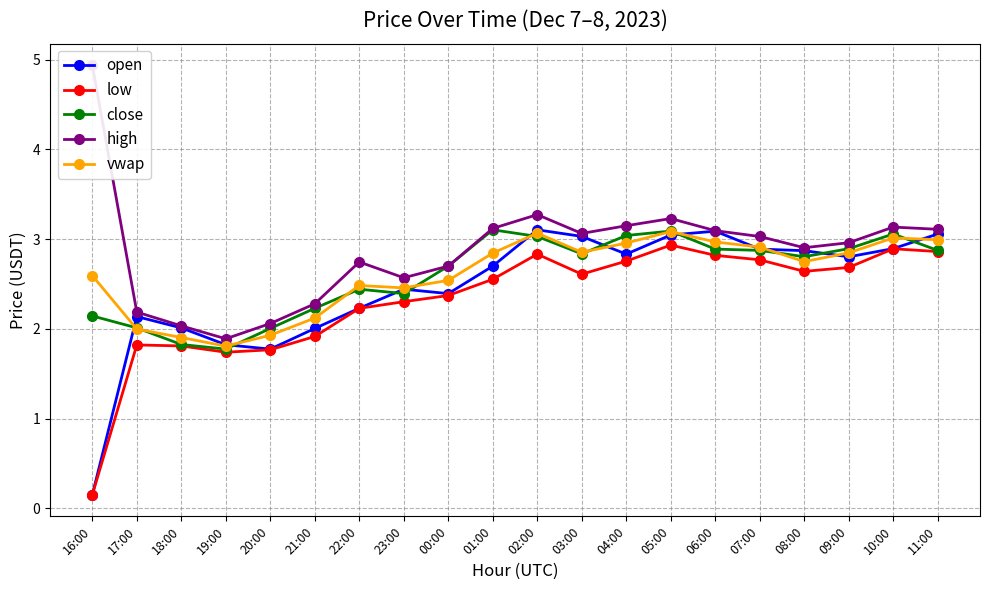

Reading left to right, transcribe all the data shown in this chart.

open: 16:00=0.1	17:00=2.1	18:00=2.0	19:00=1.8	20:00=1.8	21:00=2.0	22:00=2.2	23:00=2.4	00:00=2.4	01:00=2.7	02:00=3.1	03:00=3.0	04:00=2.8	05:00=3.0	06:00=3.1	07:00=2.9	08:00=2.9	09:00=2.8	10:00=2.9	11:00=3.1
low: 16:00=0.1	17:00=1.8	18:00=1.8	19:00=1.7	20:00=1.8	21:00=1.9	22:00=2.2	23:00=2.3	00:00=2.4	01:00=2.6	02:00=2.8	03:00=2.6	04:00=2.8	05:00=2.9	06:00=2.8	07:00=2.8	08:00=2.6	09:00=2.7	10:00=2.9	11:00=2.9
close: 16:00=2.1	17:00=2.0	18:00=1.8	19:00=1.8	20:00=2.0	21:00=2.2	22:00=2.4	23:00=2.4	00:00=2.7	01:00=3.1	02:00=3.0	03:00=2.8	04:00=3.0	05:00=3.1	06:00=2.9	07:00=2.9	08:00=2.8	09:00=2.9	10:00=3.1	11:00=2.9
high: 16:00=4.9	17:00=2.2	18:00=2.0	19:00=1.9	20:00=2.1	21:00=2.3	22:00=2.7	23:00=2.6	00:00=2.7	01:00=3.1	02:00=3.3	03:00=3.1	04:00=3.1	05:00=3.2	06:00=3.1	07:00=3.0	08:00=2.9	09:00=3.0	10:00=3.1	11:00=3.1
vwap: 16:00=2.6	17:00=2.0	18:00=1.9	19:00=1.8	20:00=1.9	21:00=2.1	22:00=2.5	23:00=2.5	00:00=2.5	01:00=2.8	02:00=3.1	03:00=2.9	04:00=3.0	05:00=3.1	06:00=3.0	07:00=2.9	08:00=2.8	09:00=2.8	10:00=3.0	11:00=3.0